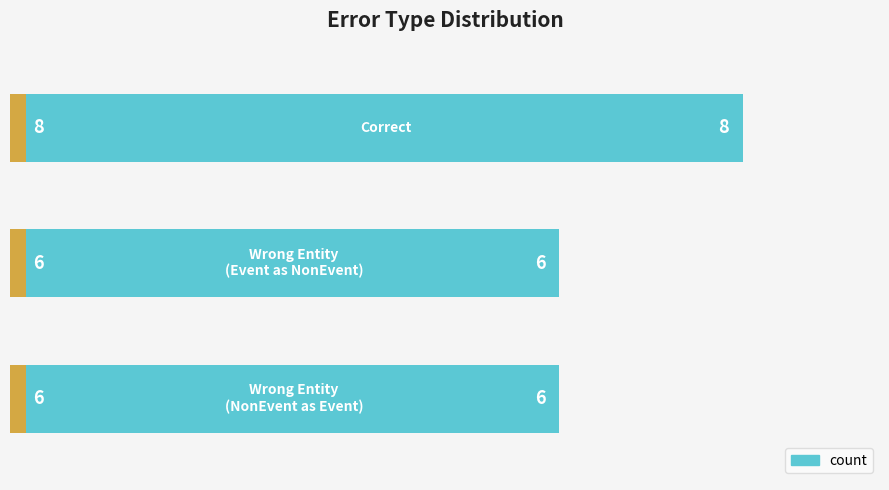

List the labels in order of value, smallest first.

1, 2, 0